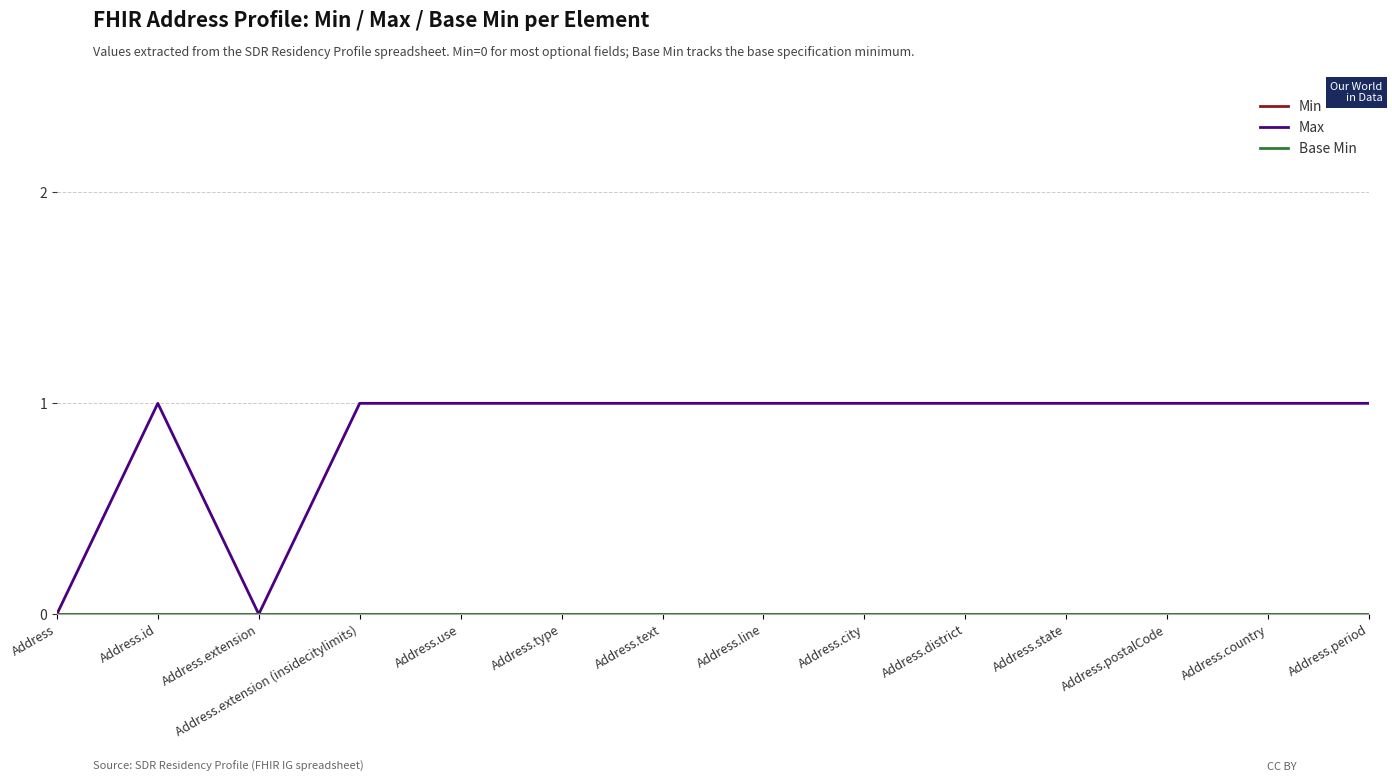

Does the chart have visible grid lines?

Yes